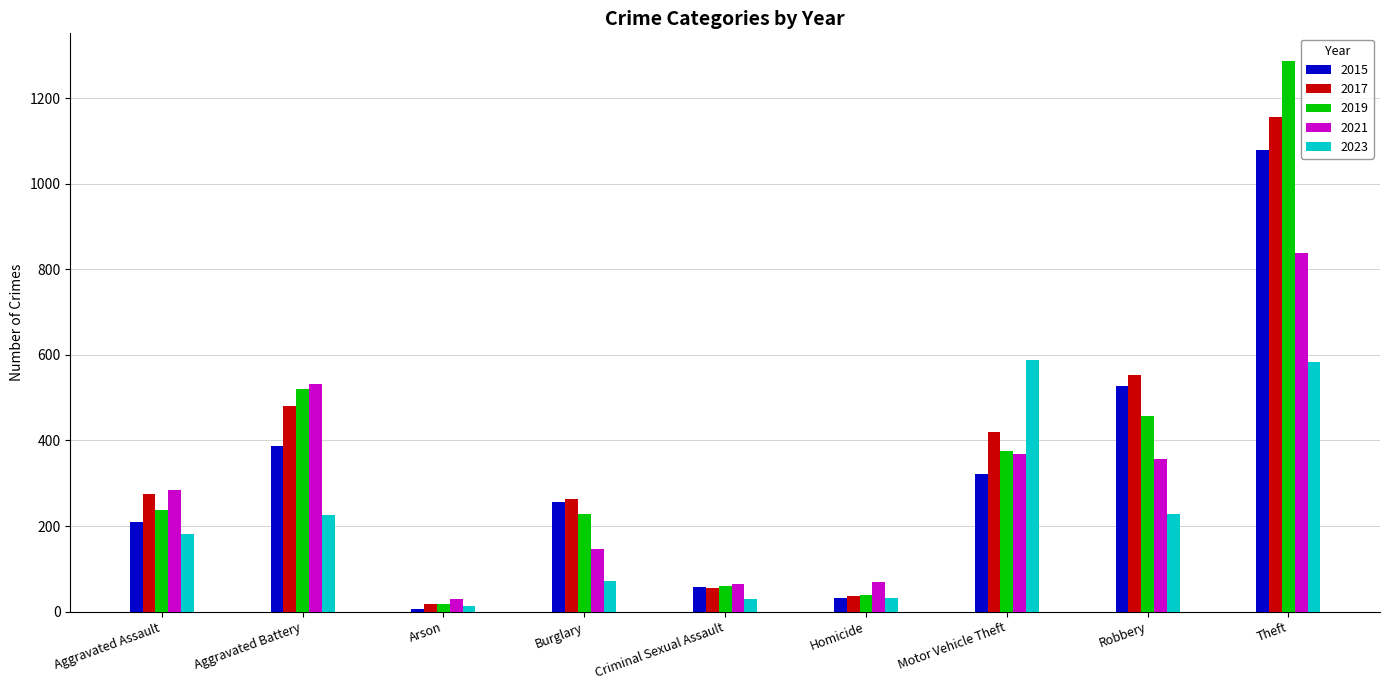

What is the total value across all series at Theft?

4943